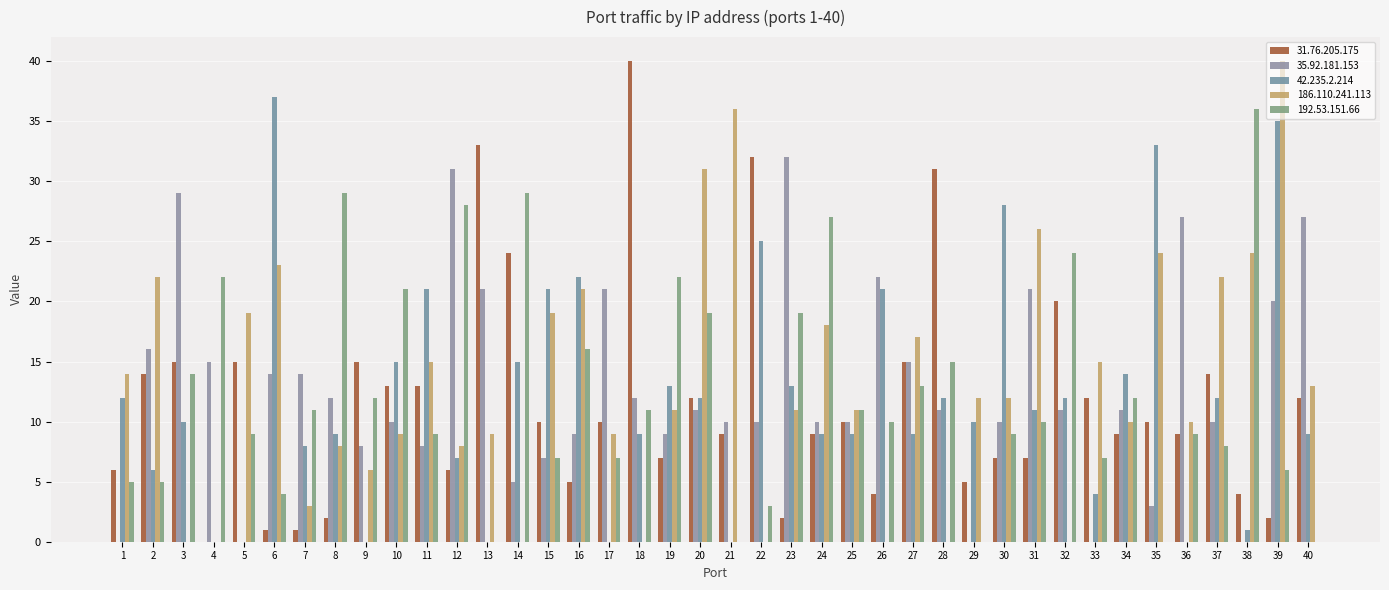

Count the number of data series in this chart.

5